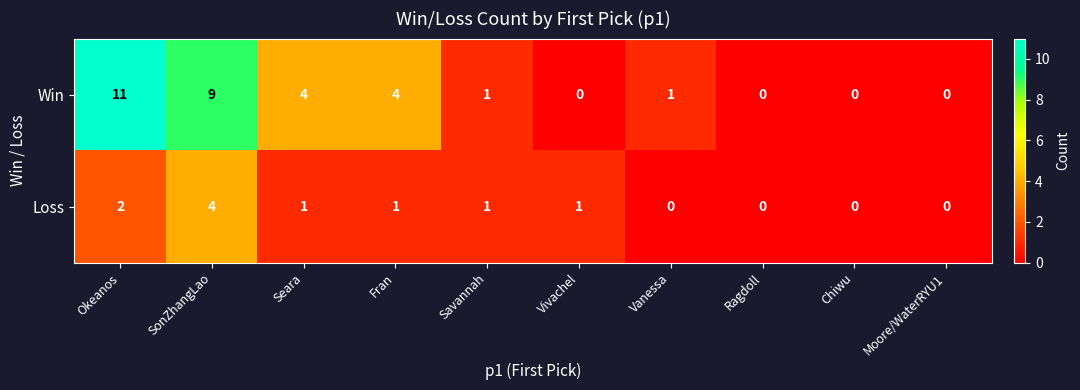

Reading left to right, transcribe all the data shown in this chart.

Win: 11	9	4	4	1	0	1	0	0	0
Loss: 2	4	1	1	1	1	0	0	0	0